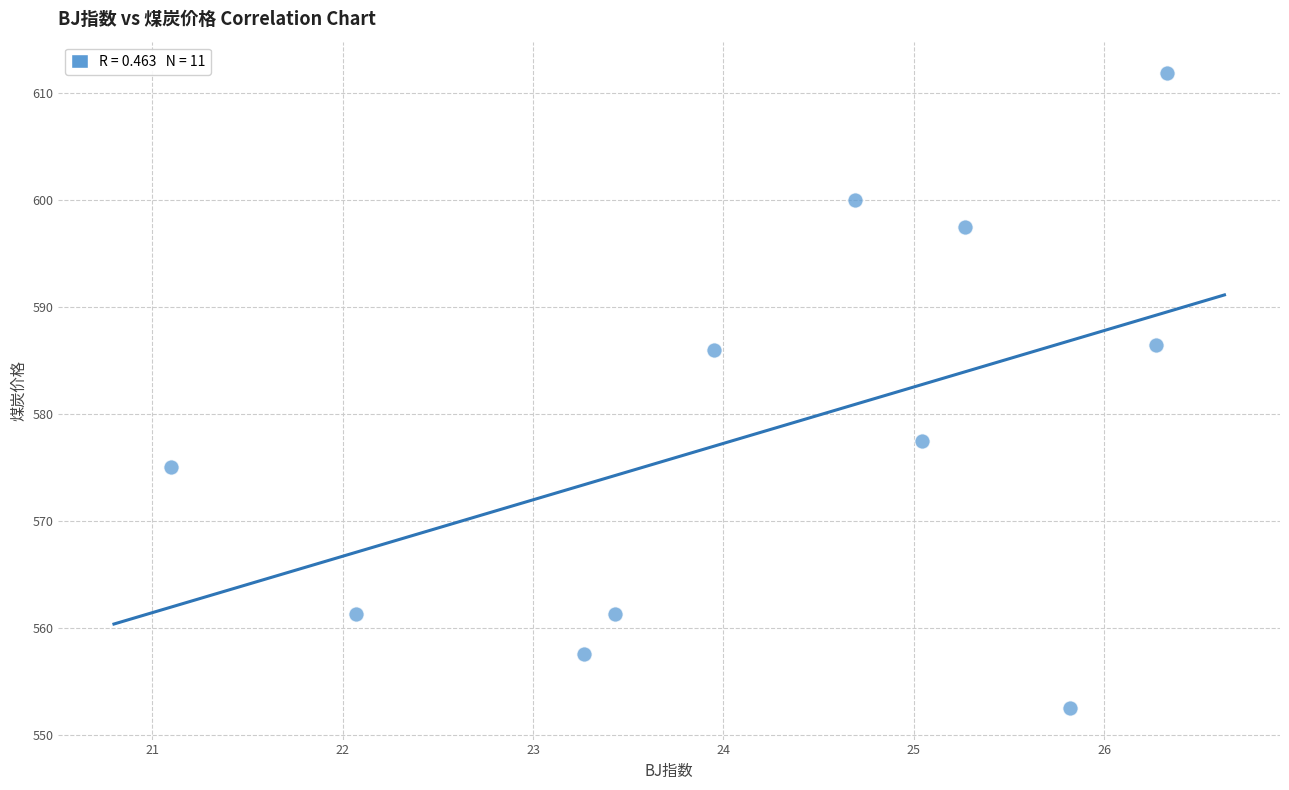

What is the average Y value?

578.8